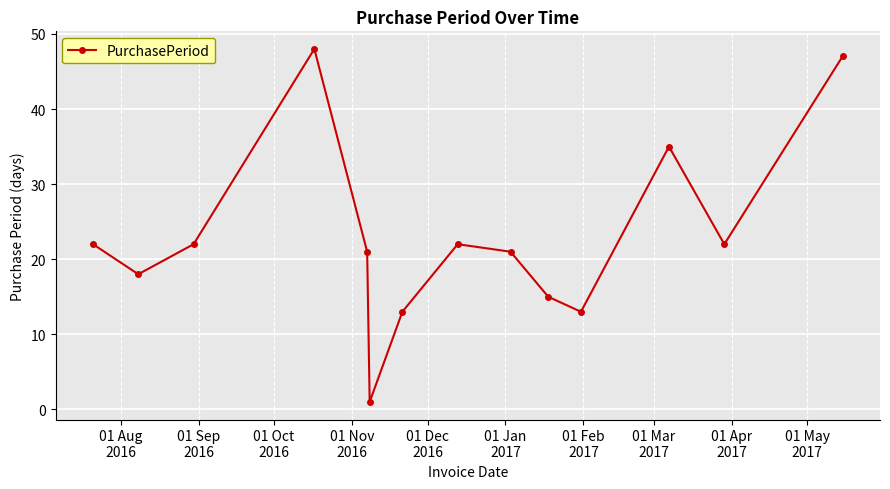

How many interior local peaks (higher than both neighbors) does the data have?

3